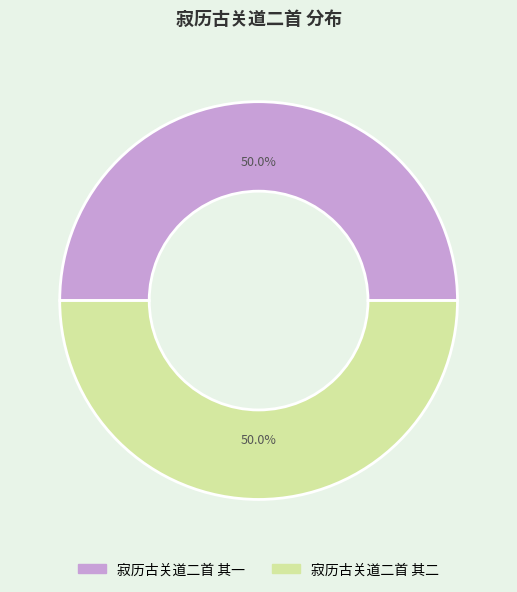

Do 寂历古关道二首 其二 and 寂历古关道二首 其一 together represent more than half of the pie?

Yes